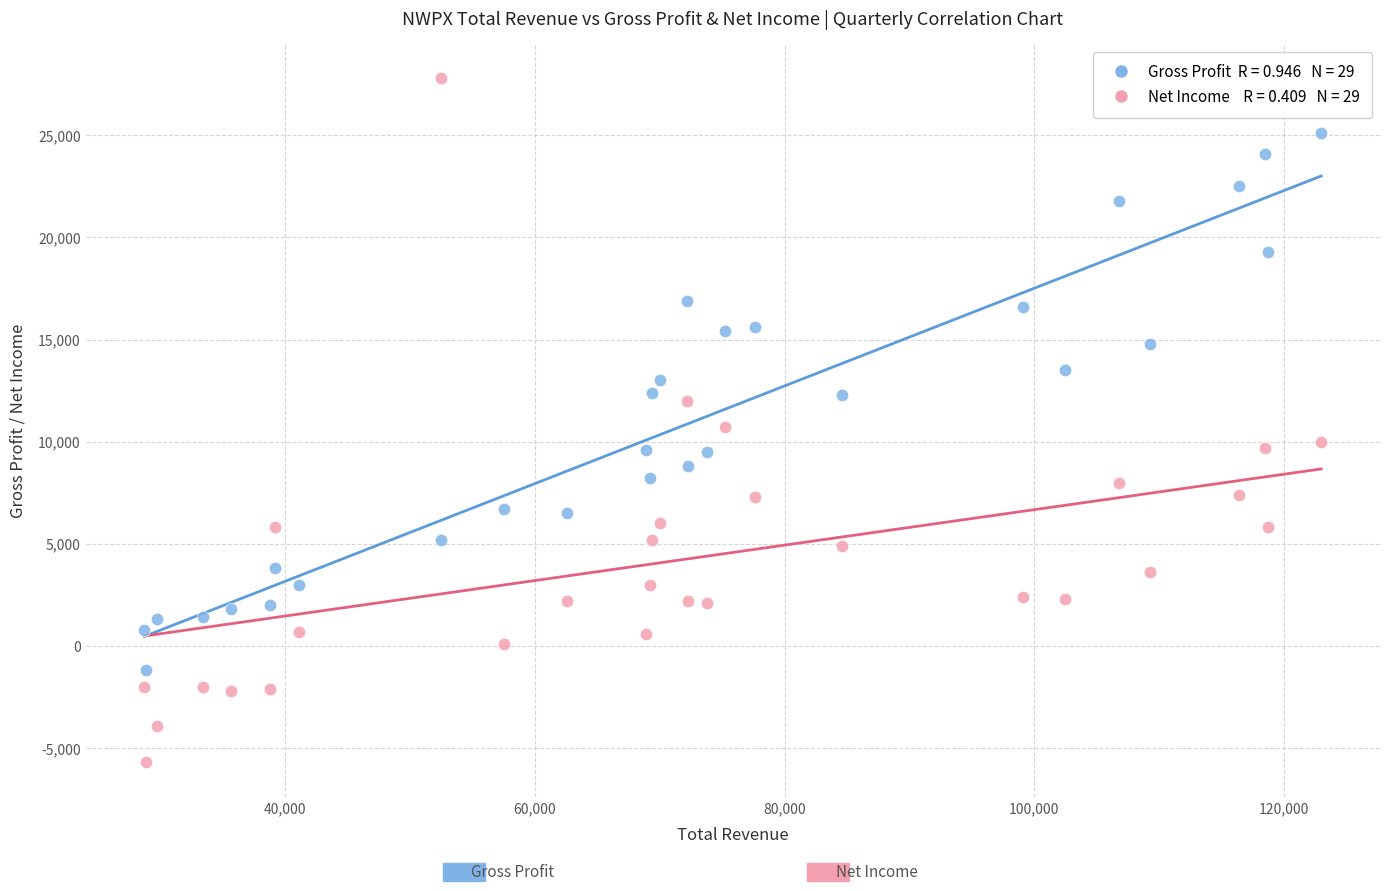

Across all data points, what is the range of X values (max minus min)?

94300